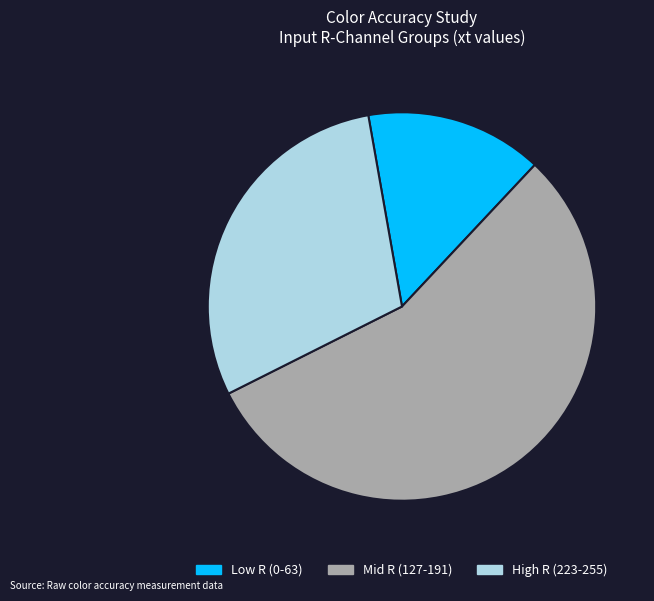

Rank the categories by value from lowest to highest.

Low R (0-63), High R (223-255), Mid R (127-191)